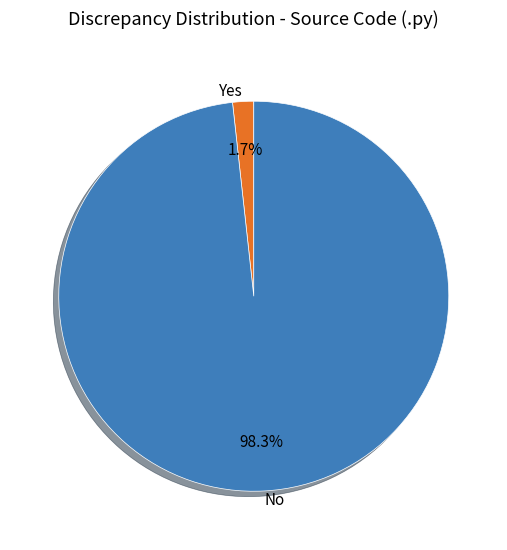

How many segments does this pie chart have?

2